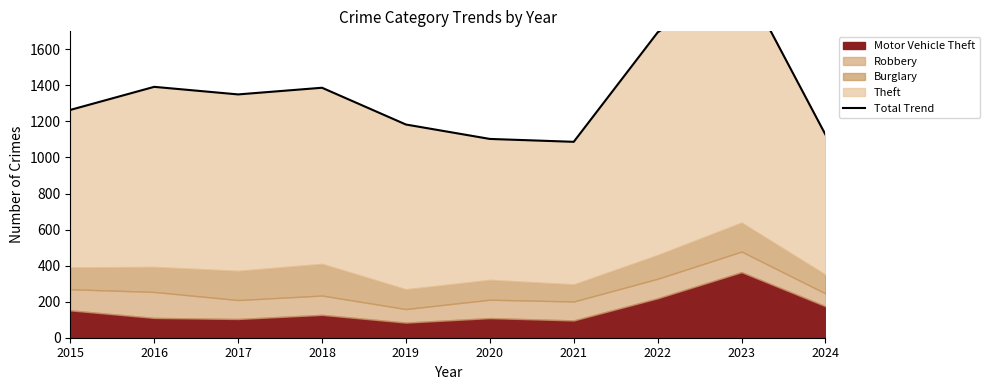

Reading left to right, list all the values displayed in this chart.

2015=1264	2016=1392	2017=1350	2018=1387	2019=1183	2020=1103	2021=1087	2022=1694	2023=2007	2024=1127